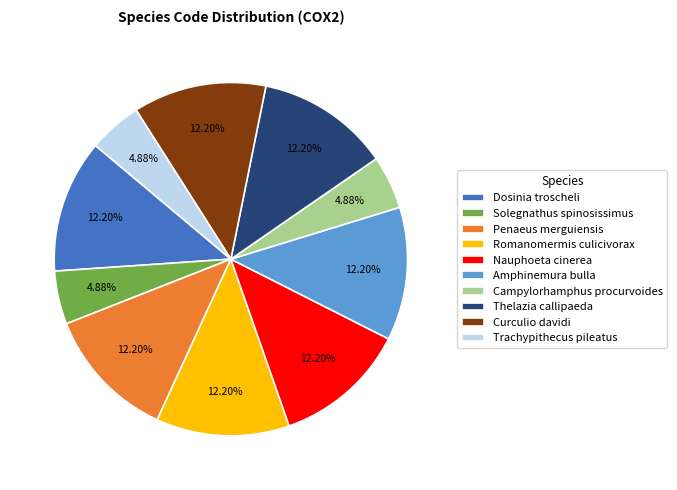

Count the number of slices in the pie.

10